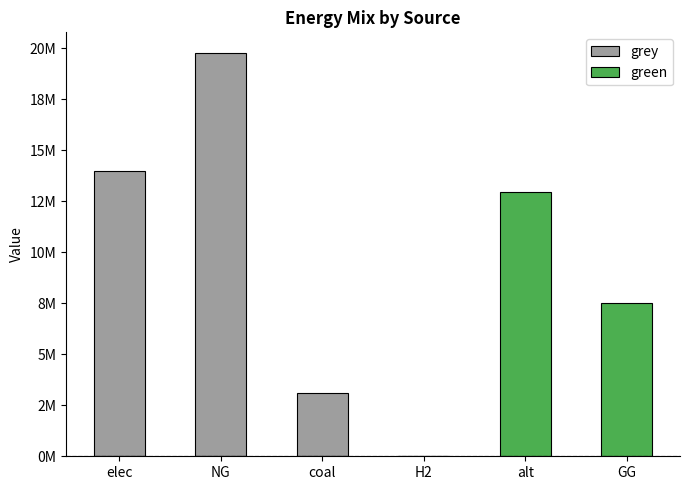

What are all the series names shown in the legend?

grey, green